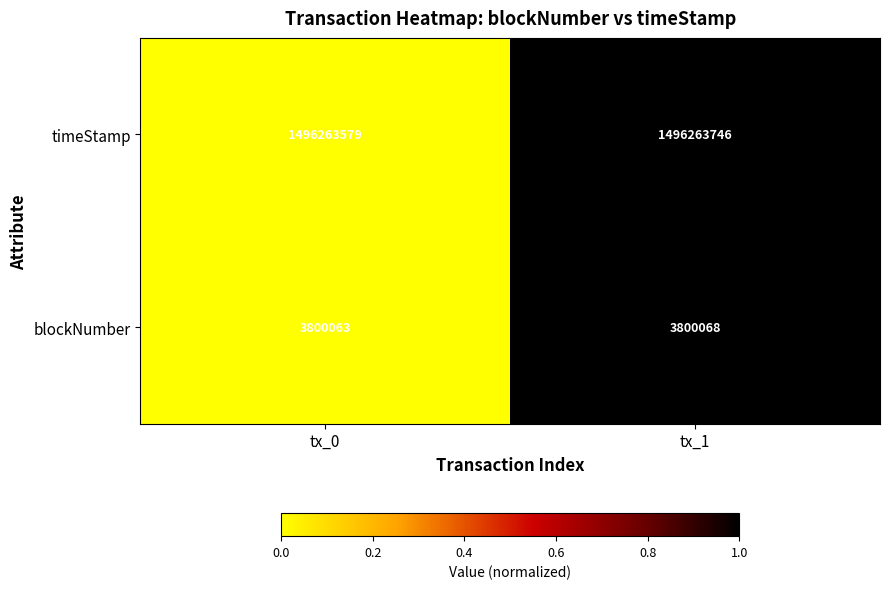

Which series changed the most between tx_0 and tx_1?

timeStamp